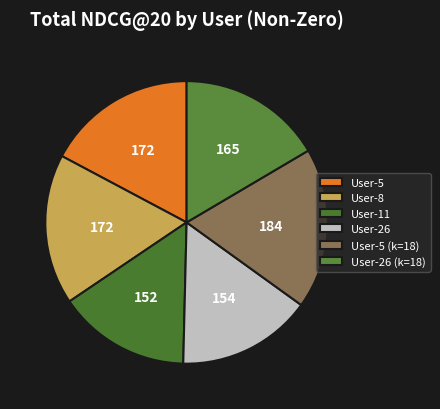

Does any single category account for the majority?

No